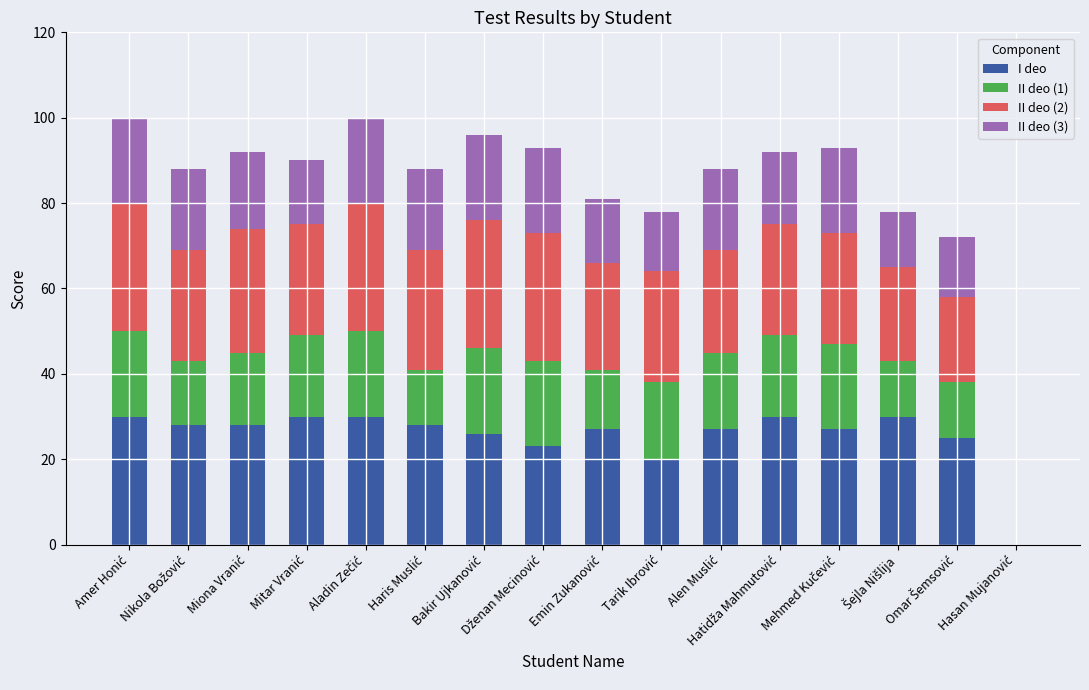

The II deo (3) series shows 15 at Mitar Vranić. True or false?

True